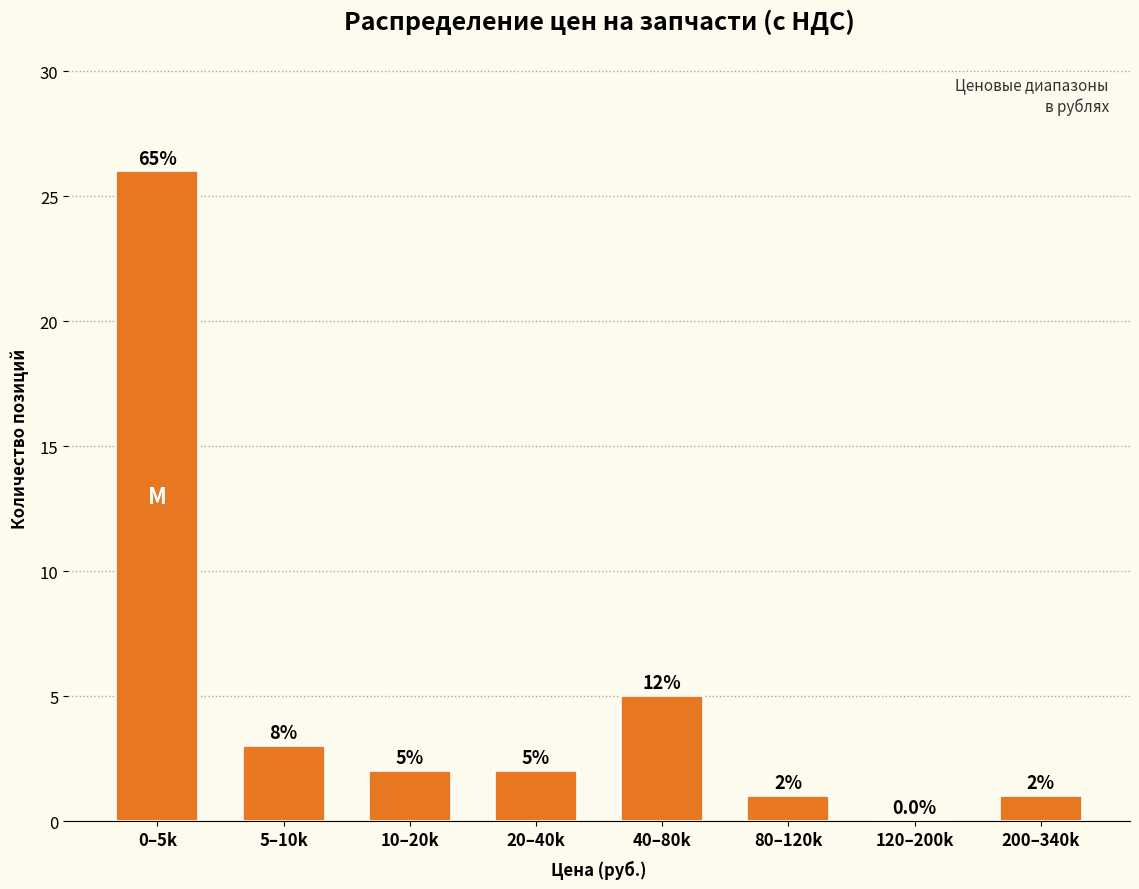

Reading right to left, extract all data points from this chart.

200–340k=1	120–200k=0	80–120k=1	40–80k=5	20–40k=2	10–20k=2	5–10k=3	0–5k=26